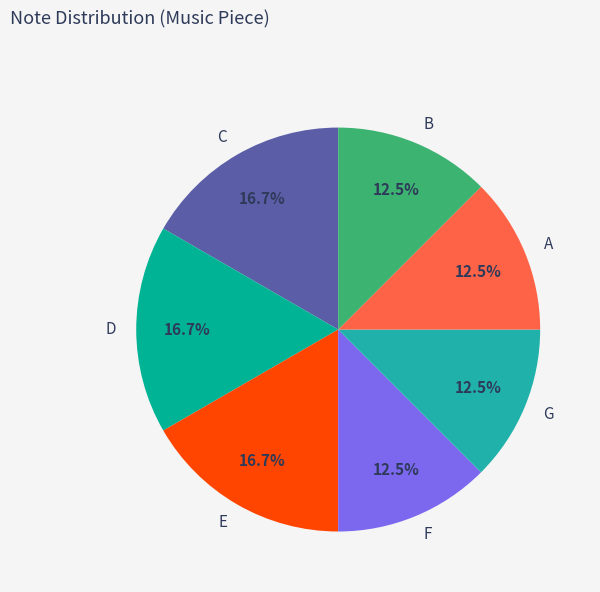

True or false: F accounts for 26% of the total.

False